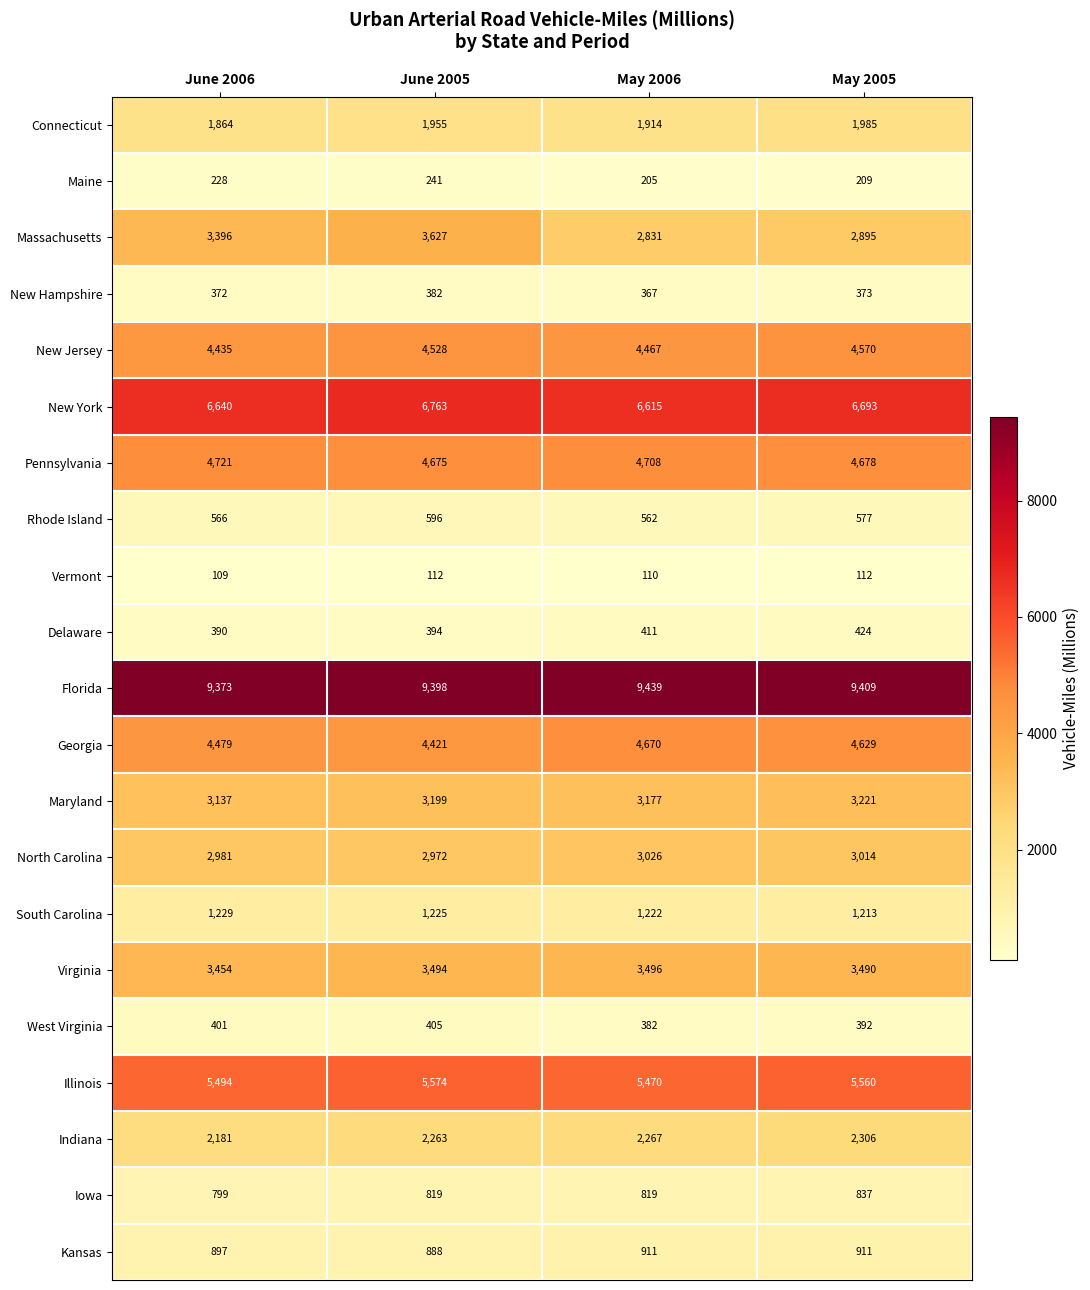

The Connecticut series shows 1864 at June 2006. True or false?

True